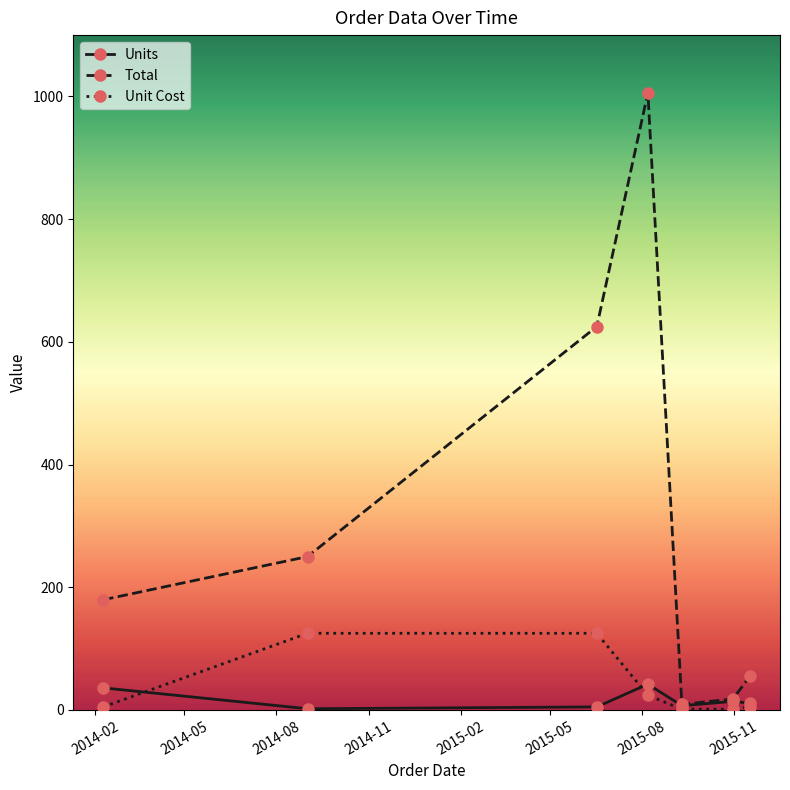

Which series has the largest total across all categories?

Total